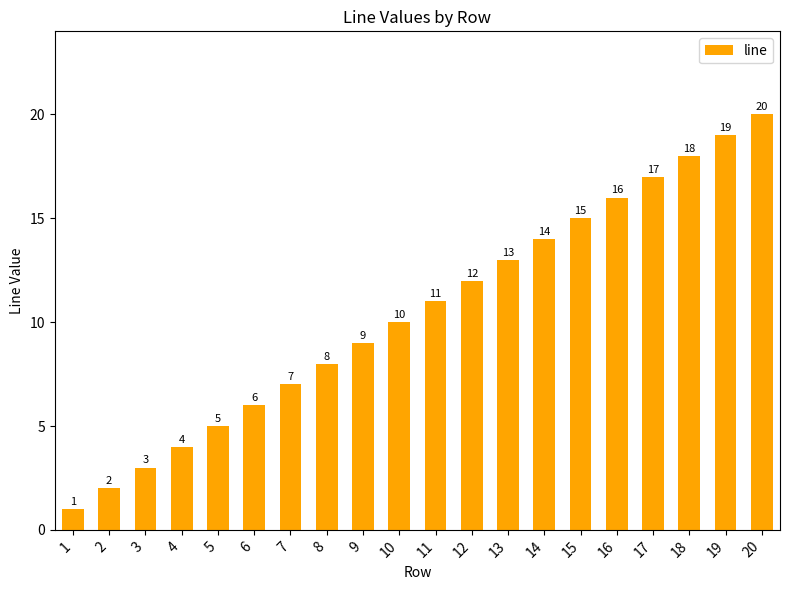

How many data points are less than 11?

10